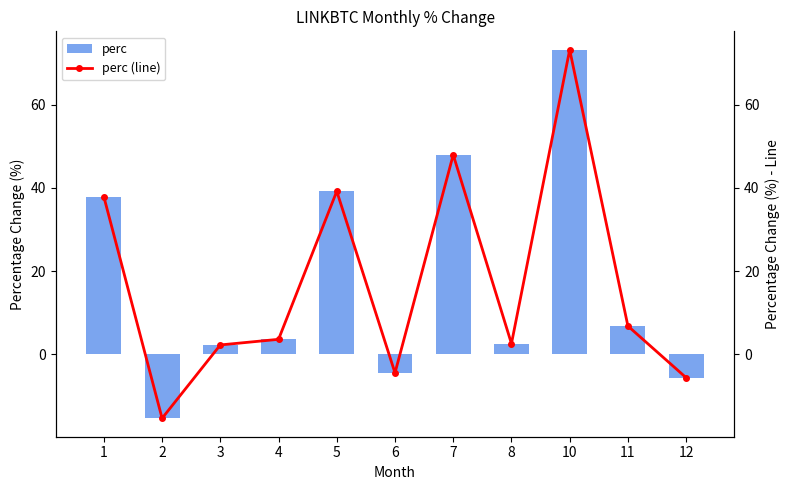

What is the average value of the perc (line) series?

17.1